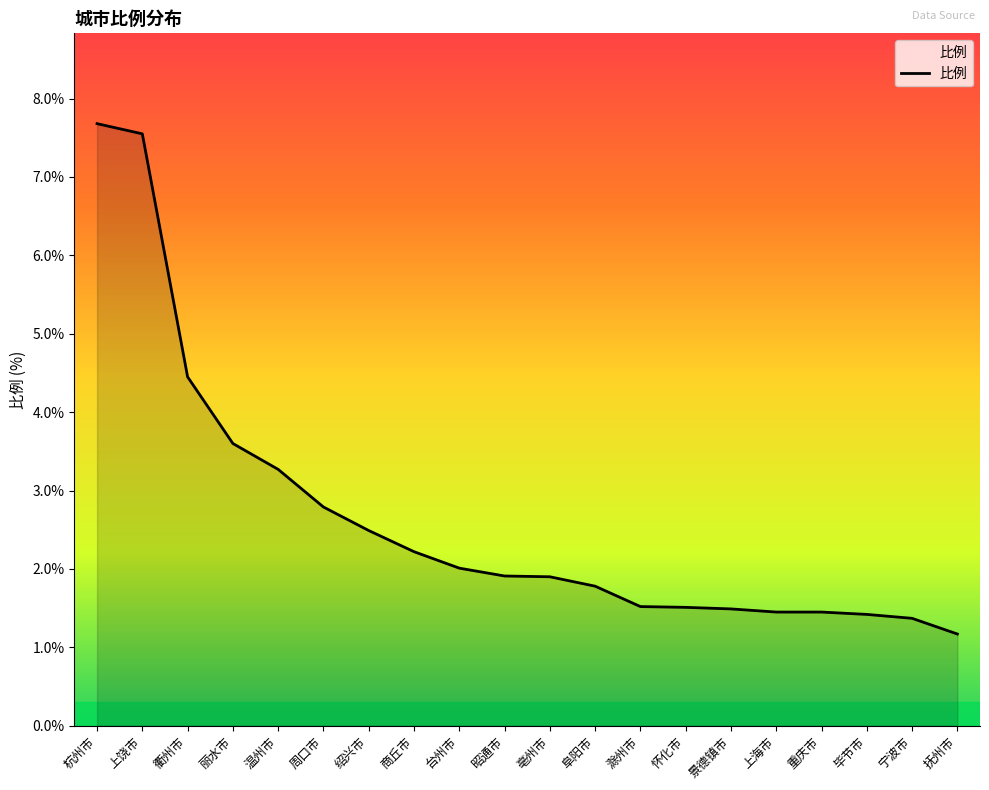

What position from the right is 亳州市?

10